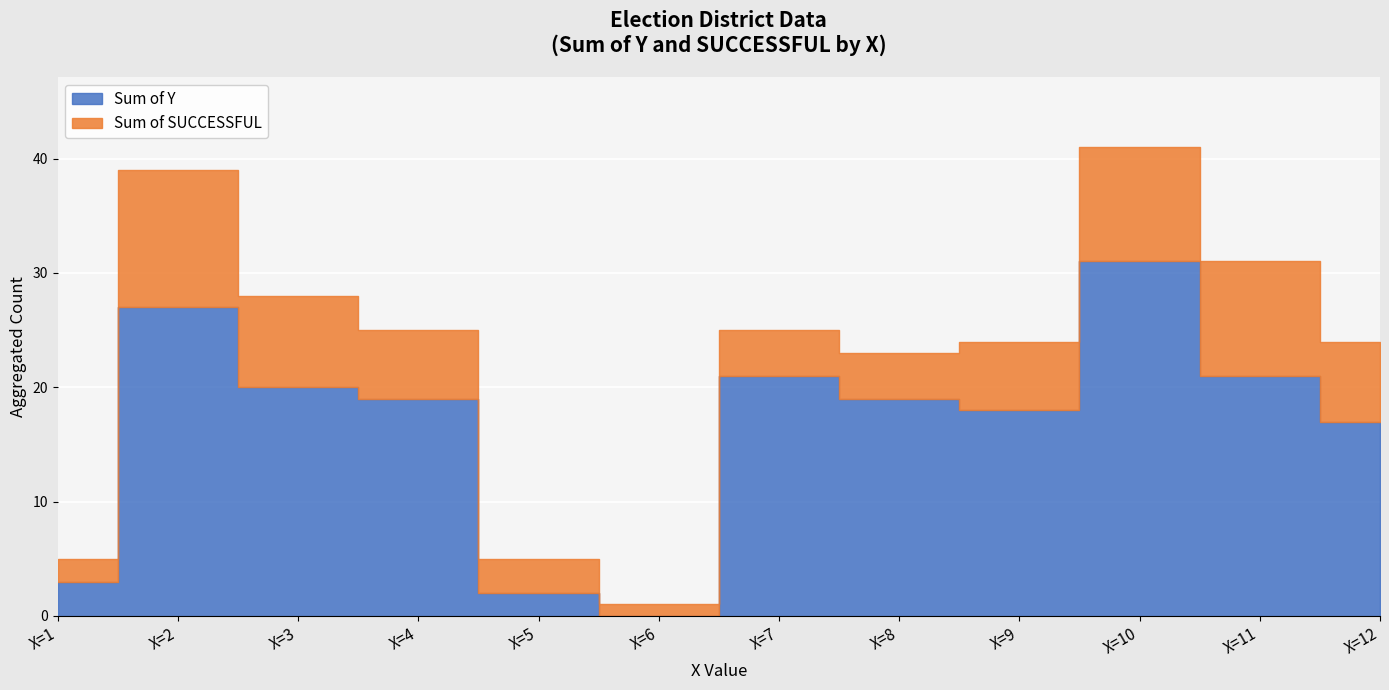

What are all the series names shown in the legend?

Y, SUCCESSFUL